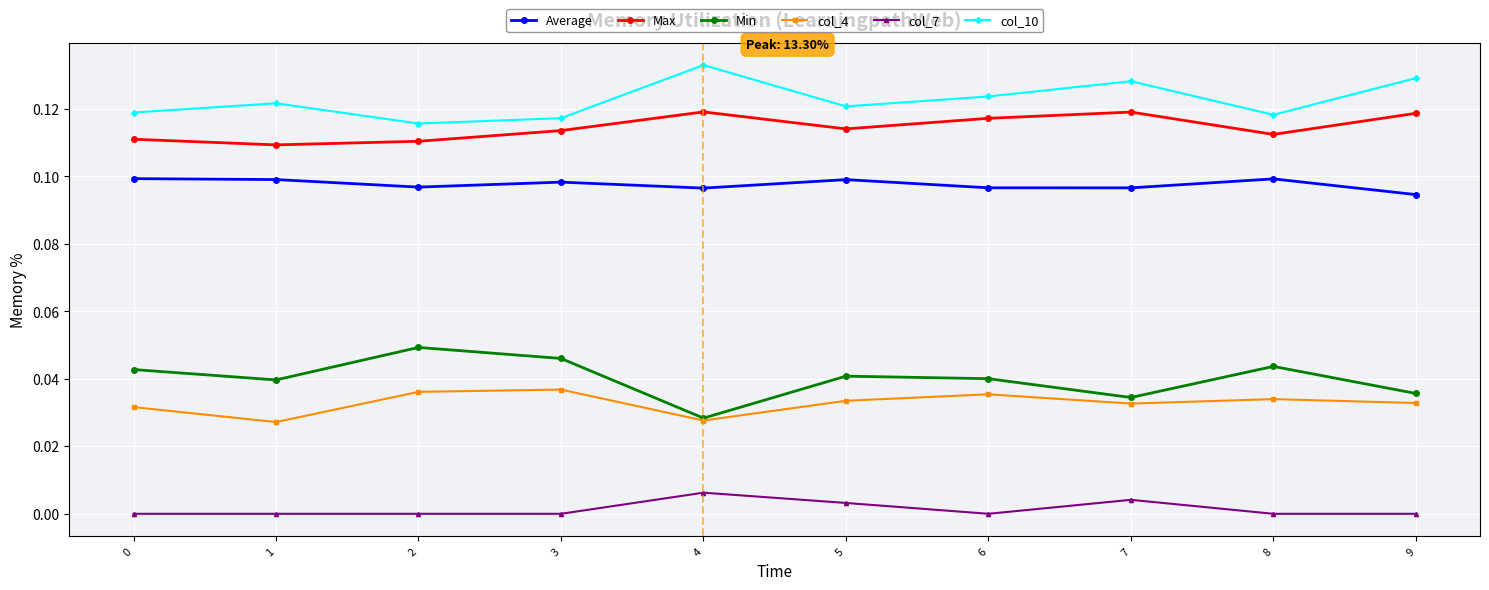

Is it true that col_7 equals 0.0 at 1?

True